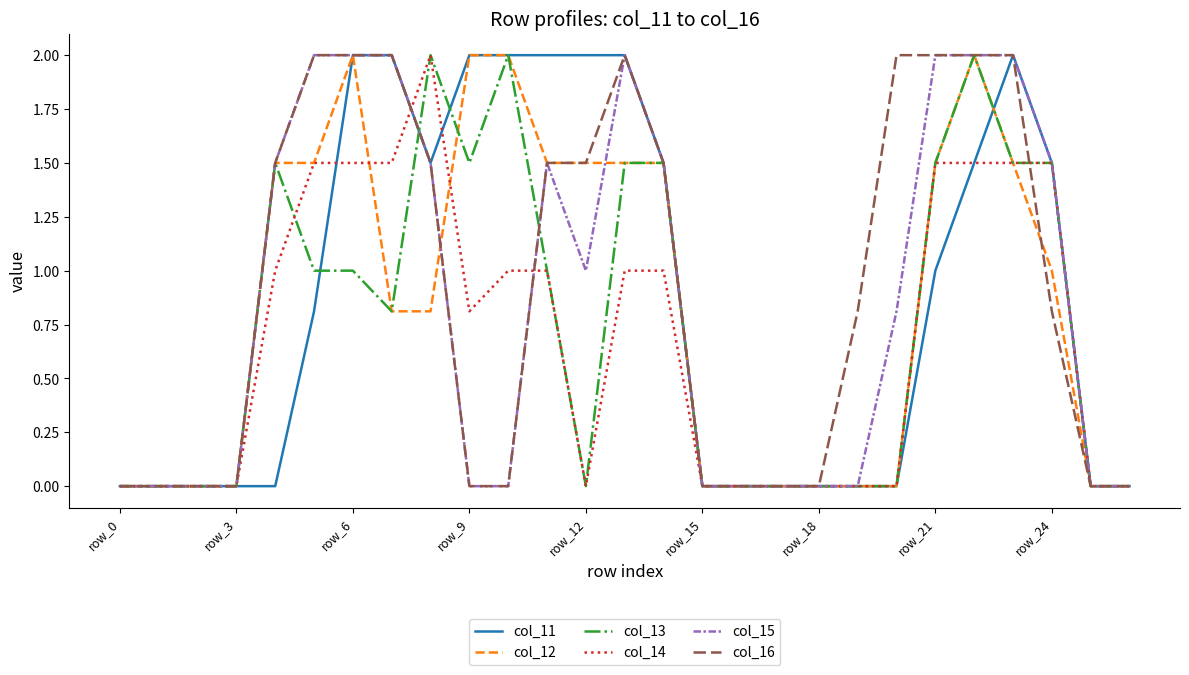

Does the chart have visible grid lines?

No